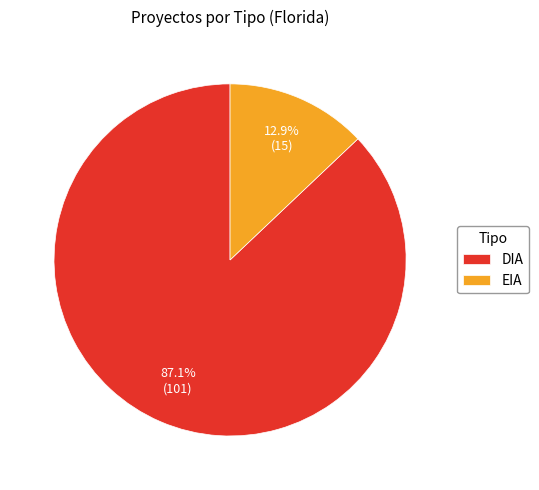

To the nearest percent, what is the average slice percentage?

50%